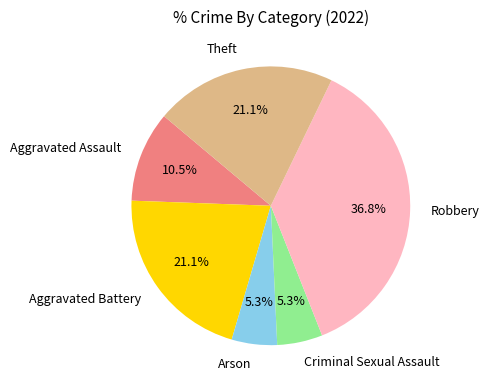

What percentage is NOT represented by Robbery?

63.2%